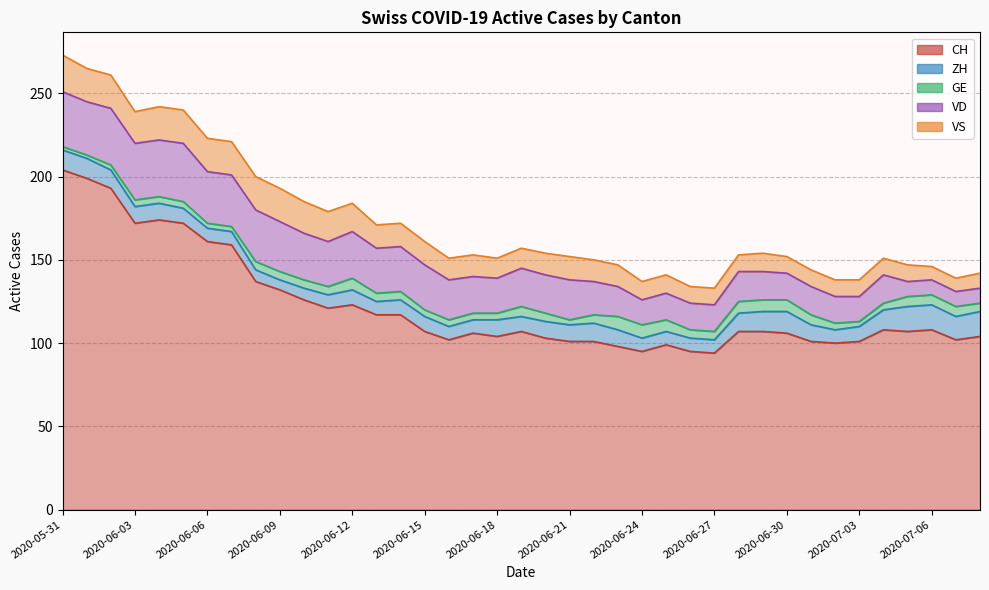

What is the total value across all series at 2020-06-15?

161